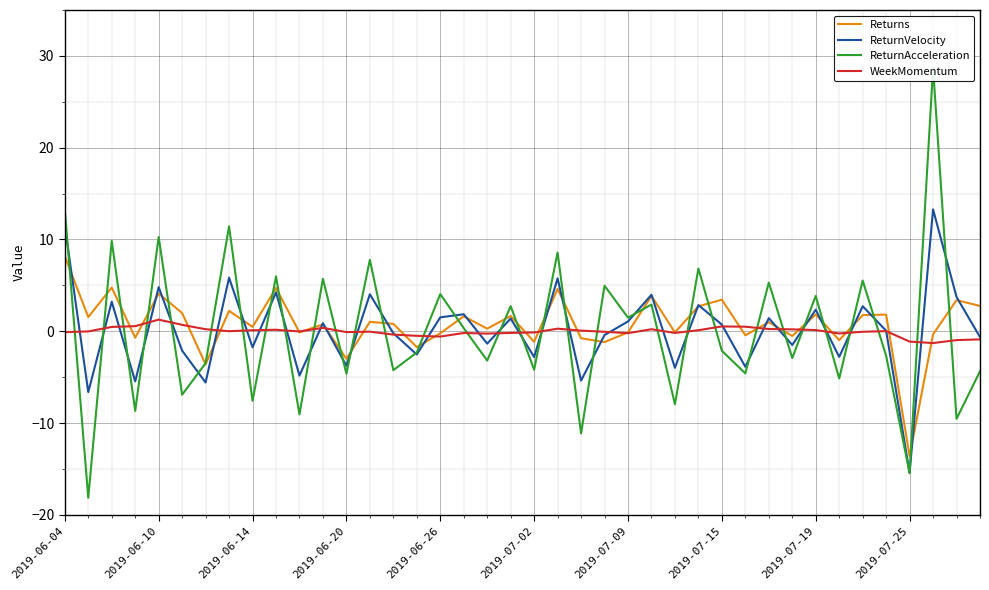

List the series in order of their peak value, lowest first.

WeekMomentum, Returns, ReturnVelocity, ReturnAcceleration